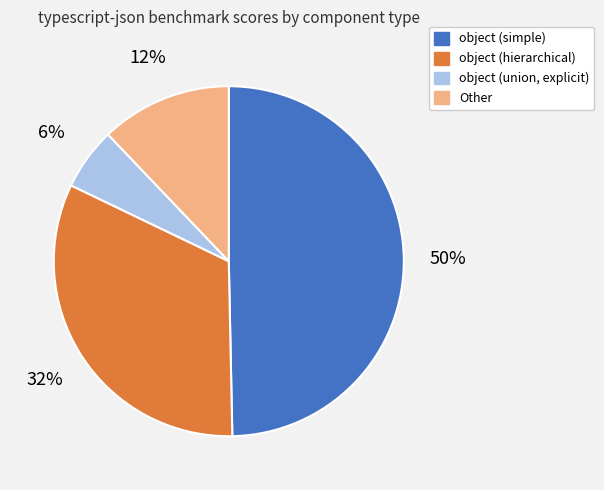

Is there any slice that represents more than half of the pie?

No